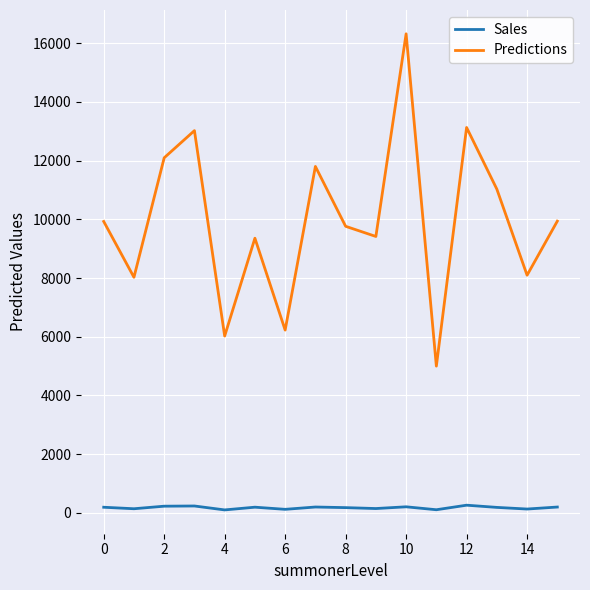

Which series has the widest spread of values?

Predictions